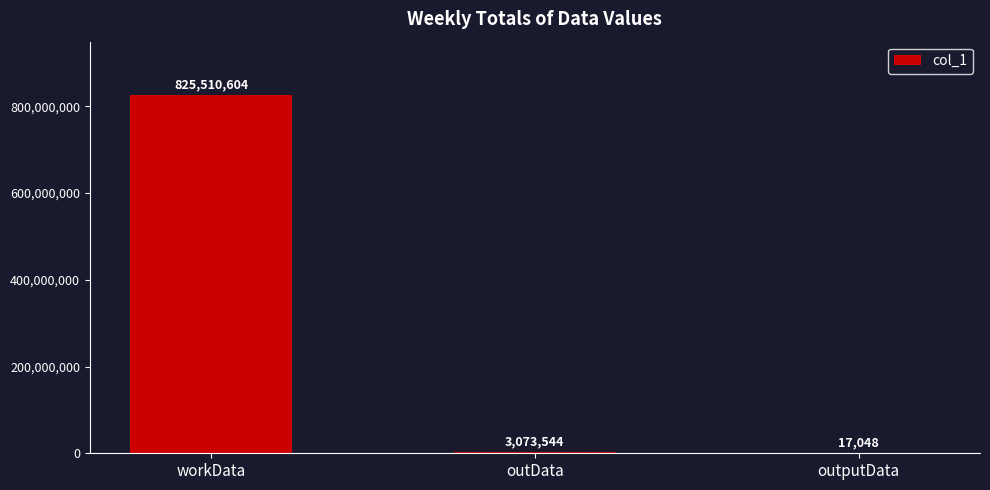

How many distinct data groups are displayed?

1